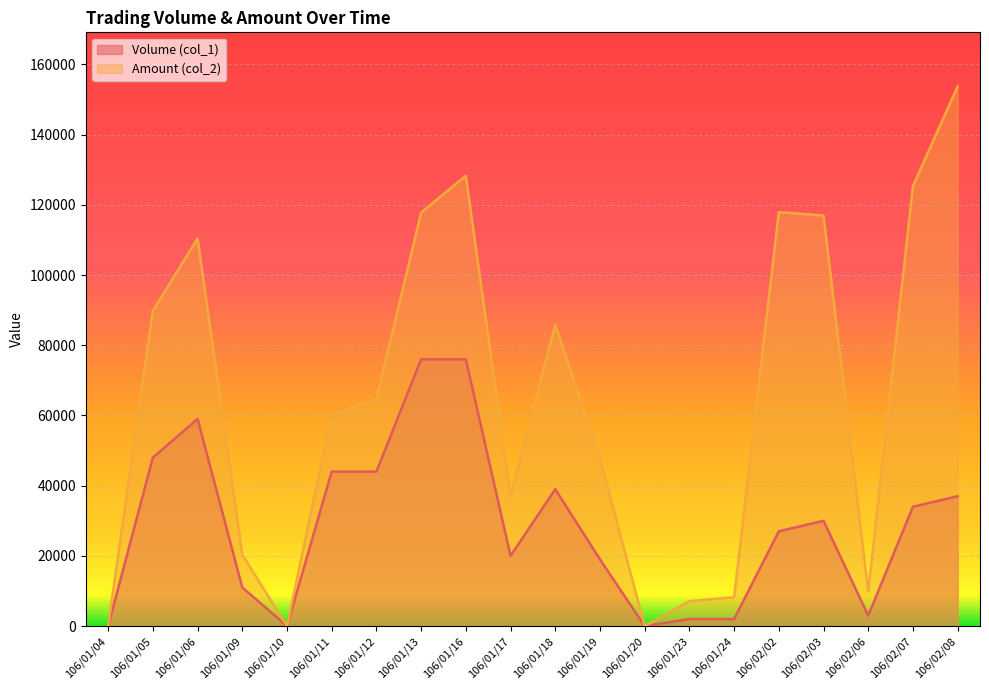

What is the label of the 13th point from the left?

106/01/20